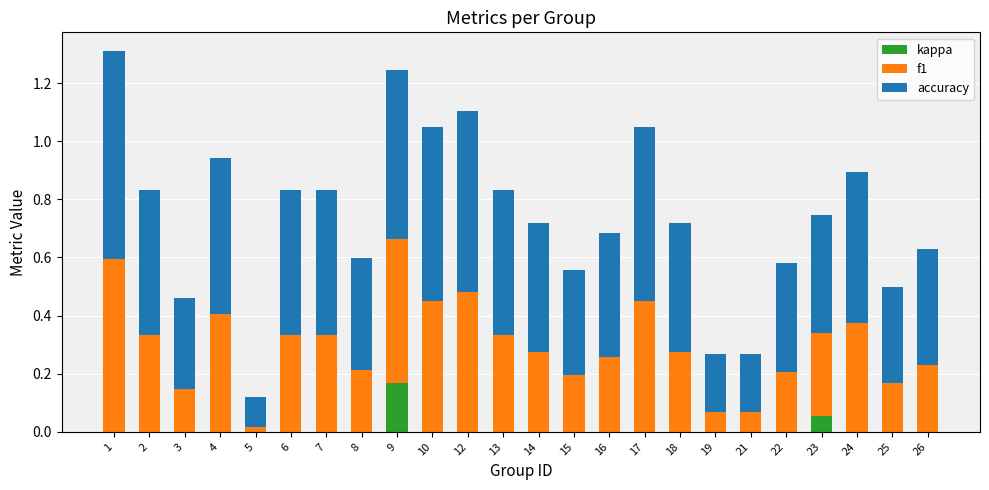

Which category has the highest value in the kappa series?

9